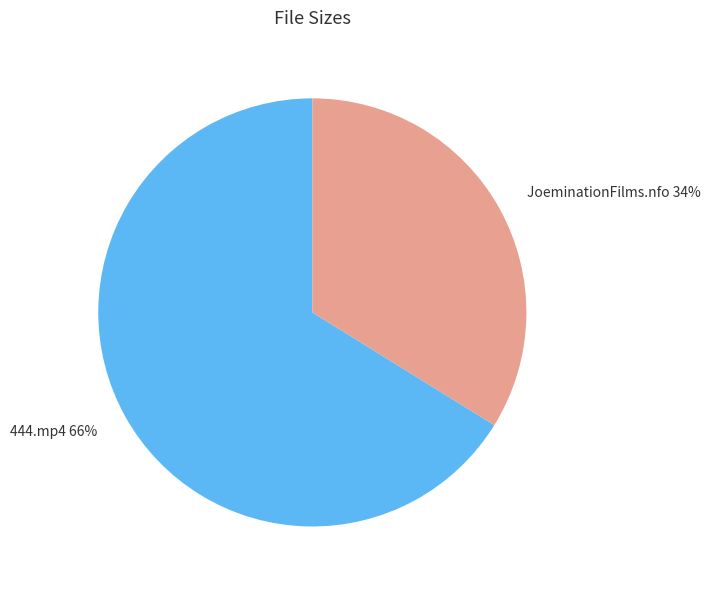

Which category accounts for the majority?

444.mp4